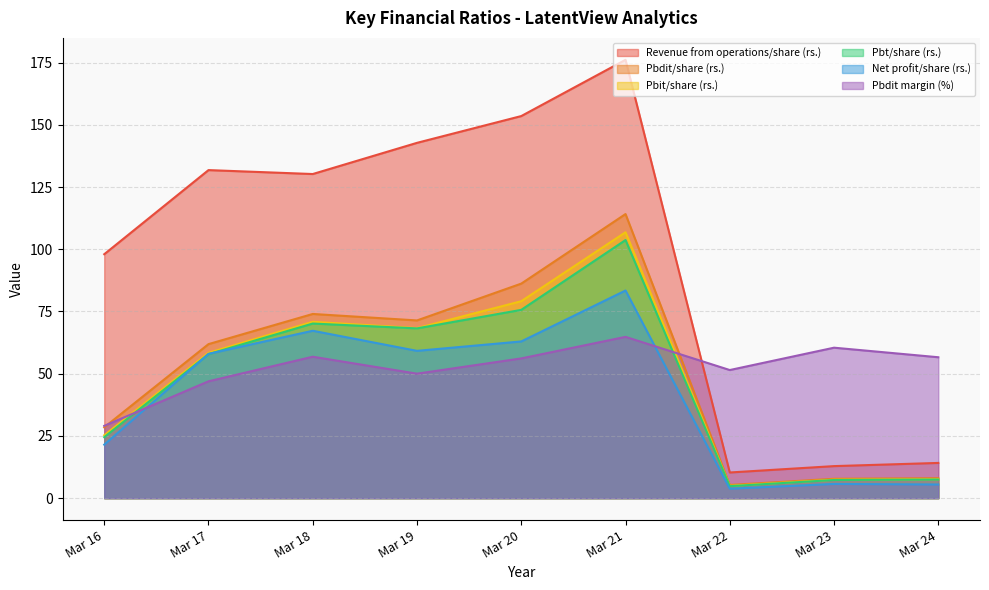

What value does the Pbit/share (rs.) series have at Mar 22?

5.0